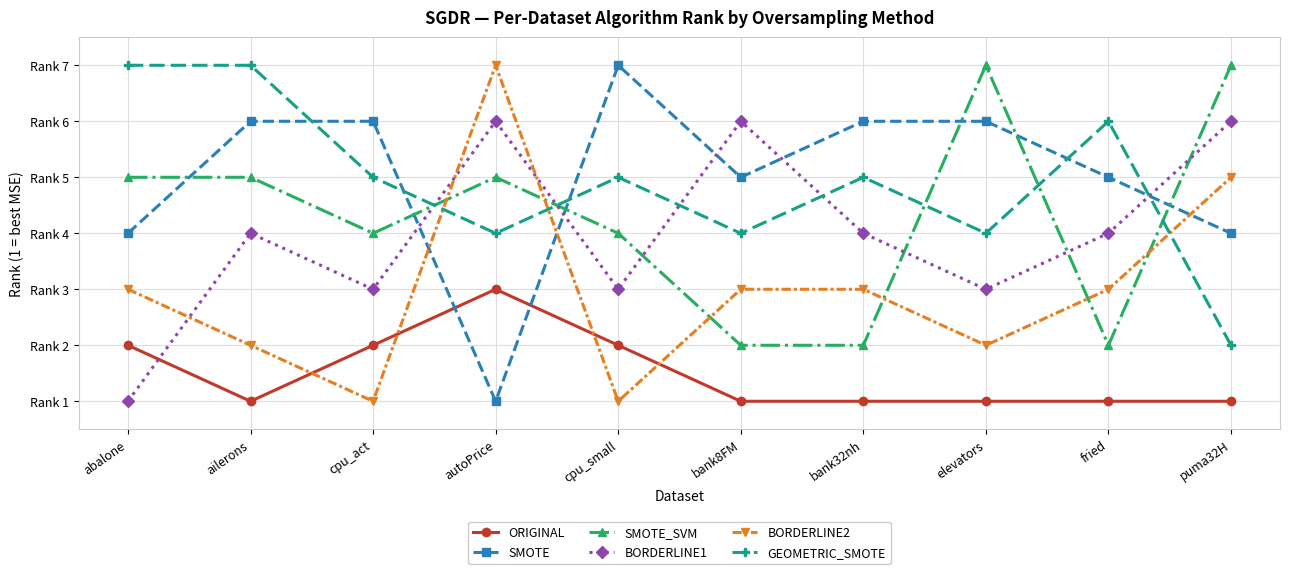

At which label does BORDERLINE2 reach its minimum?

cpu_act